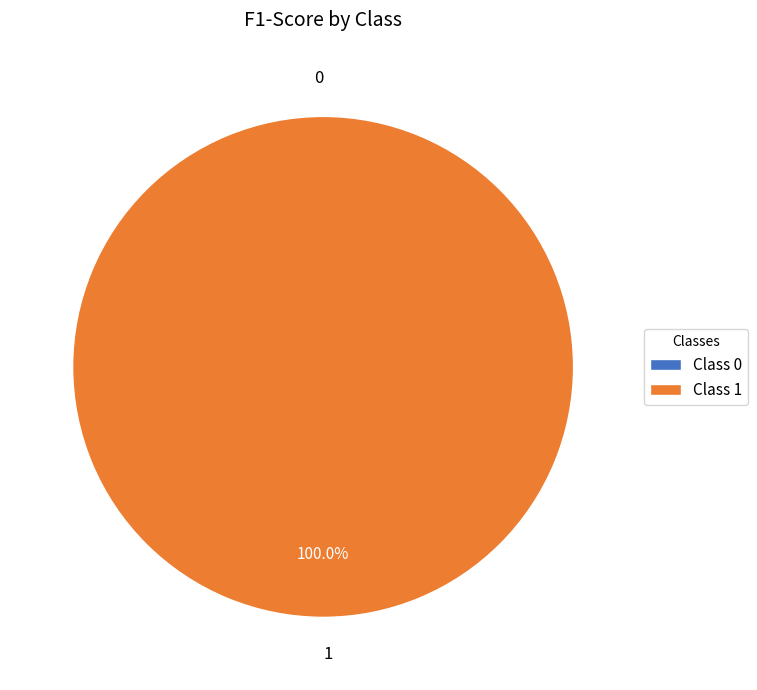

What is the majority slice?

1